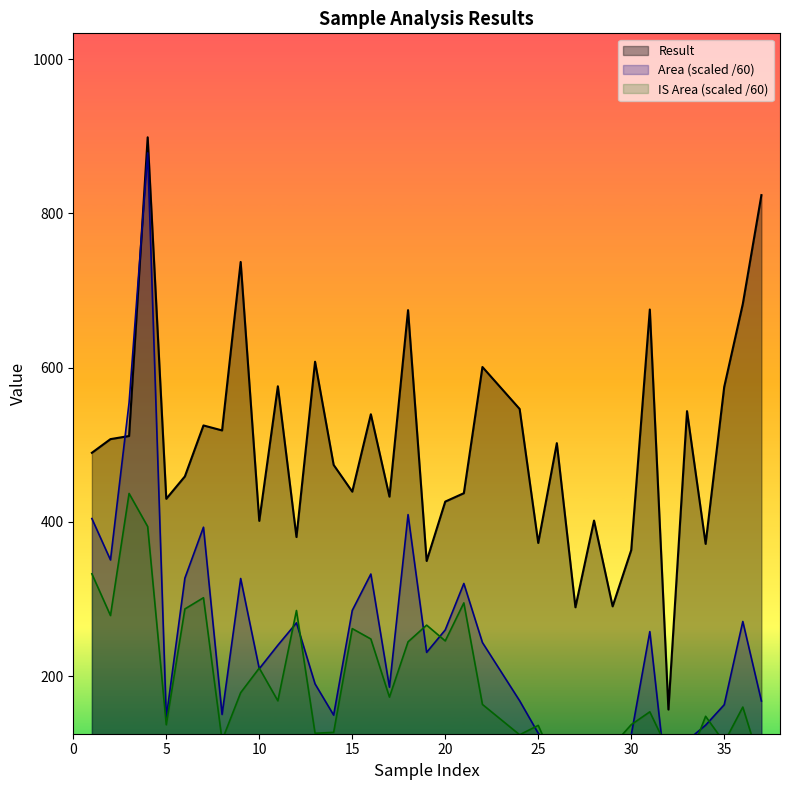

What is the total value across all series at 32?

300.1